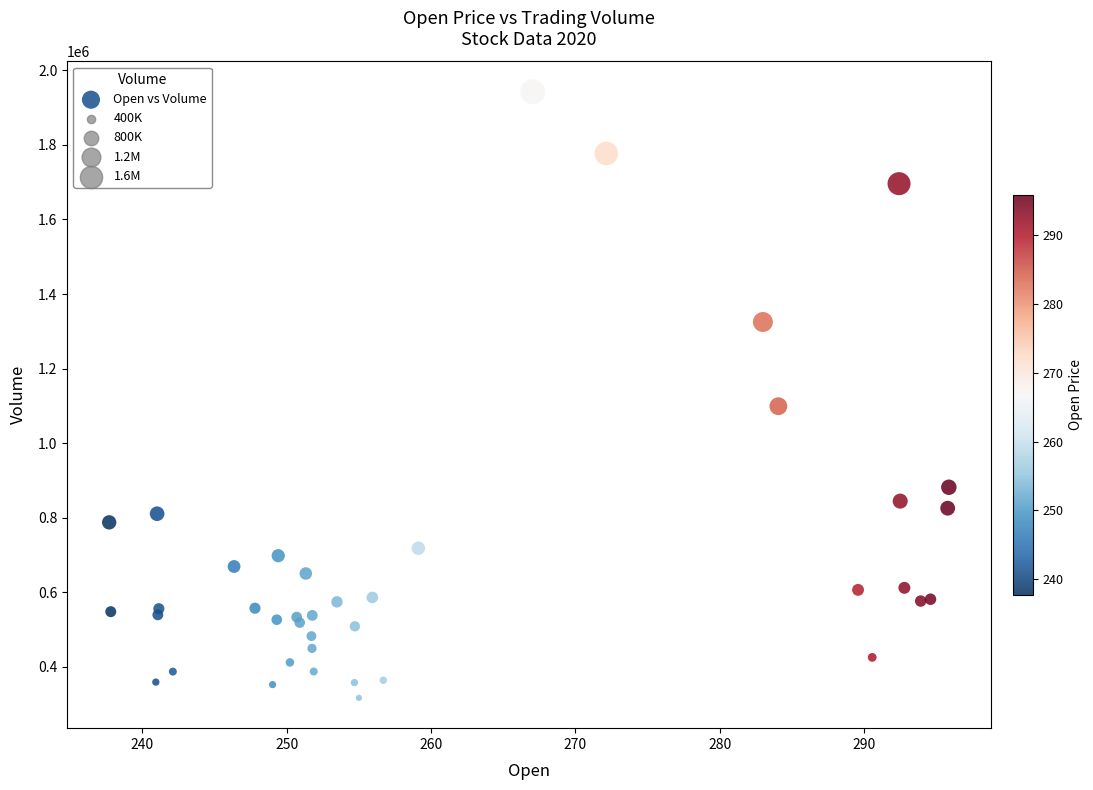

What Y value in the scatter plot is closest to 1129550?

1099000